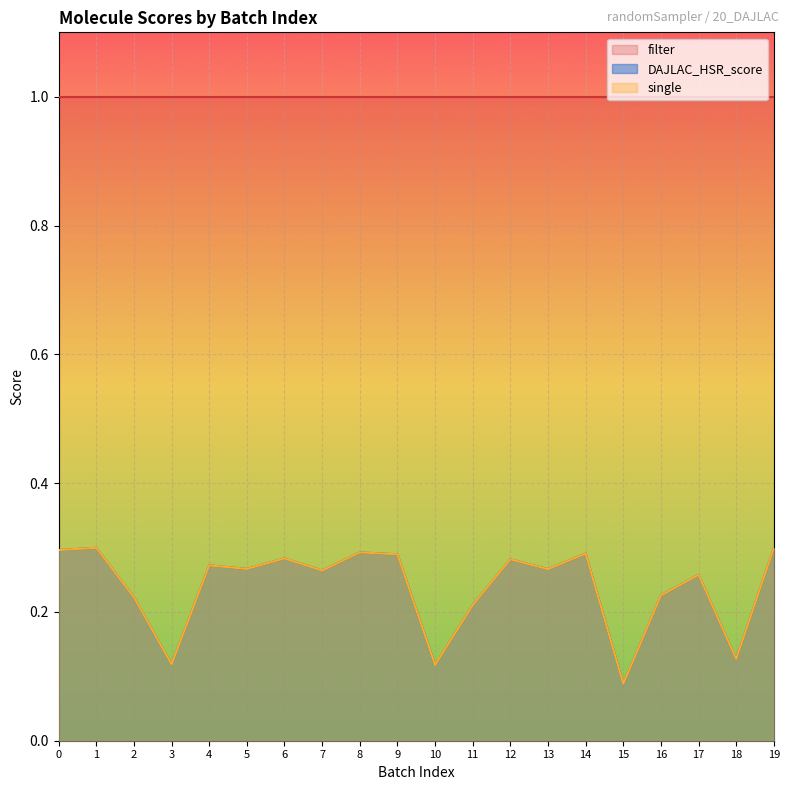

True or false: DAJLAC_HSR_score and single cross at least once.

False